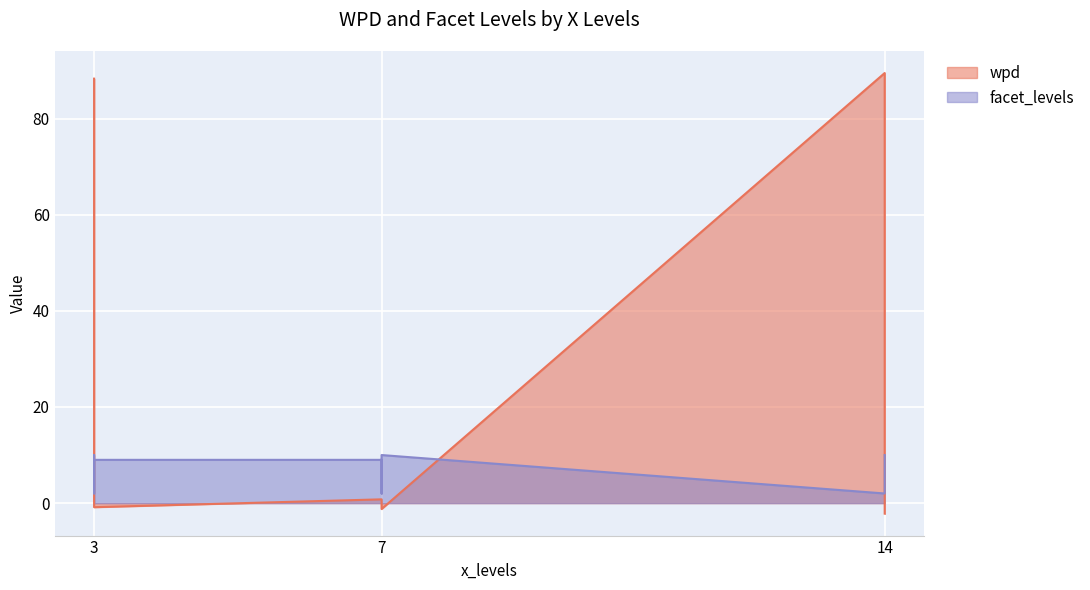

What is the approximate value of facet_levels at 7?

2.0